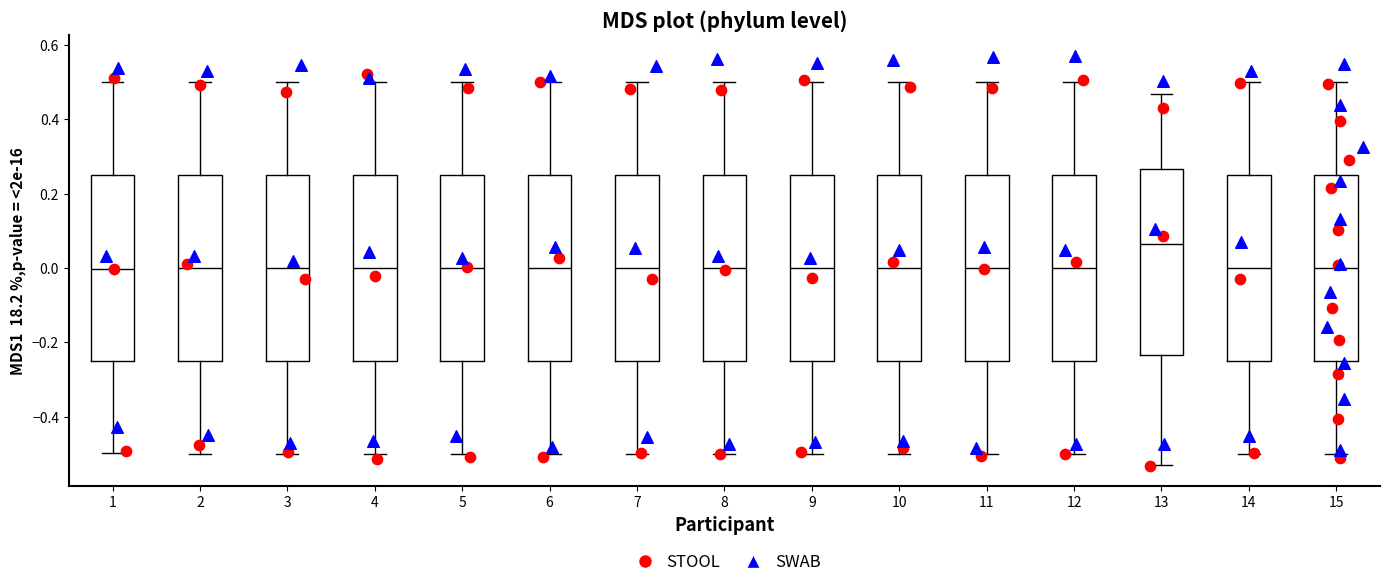

Reading left to right, read every box against the y-axis: the position of its median line, the range the box covers, and the ends of its whiskers. The values are not printed on the chart, so give them approximately, as read against the axis.

1: median 0.00, box -0.26 to 0.24, whiskers -0.50 to 0.50
2: median 0.00, box -0.24 to 0.24, whiskers -0.50 to 0.50
3: median 0.00, box -0.26 to 0.24, whiskers -0.50 to 0.50
4: median 0.00, box -0.24 to 0.24, whiskers -0.50 to 0.50
5: median 0.00, box -0.26 to 0.24, whiskers -0.50 to 0.50
6: median 0.00, box -0.24 to 0.24, whiskers -0.50 to 0.50
7: median 0.00, box -0.24 to 0.24, whiskers -0.50 to 0.50
8: median 0.00, box -0.24 to 0.24, whiskers -0.50 to 0.50
9: median 0.00, box -0.24 to 0.24, whiskers -0.50 to 0.50
10: median 0.00, box -0.24 to 0.26, whiskers -0.50 to 0.50
11: median 0.00, box -0.24 to 0.24, whiskers -0.50 to 0.50
12: median 0.00, box -0.24 to 0.24, whiskers -0.50 to 0.50
13: median 0.06, box -0.24 to 0.26, whiskers -0.54 to 0.46
14: median 0.00, box -0.24 to 0.24, whiskers -0.50 to 0.50
15: median 0.00, box -0.24 to 0.24, whiskers -0.50 to 0.50